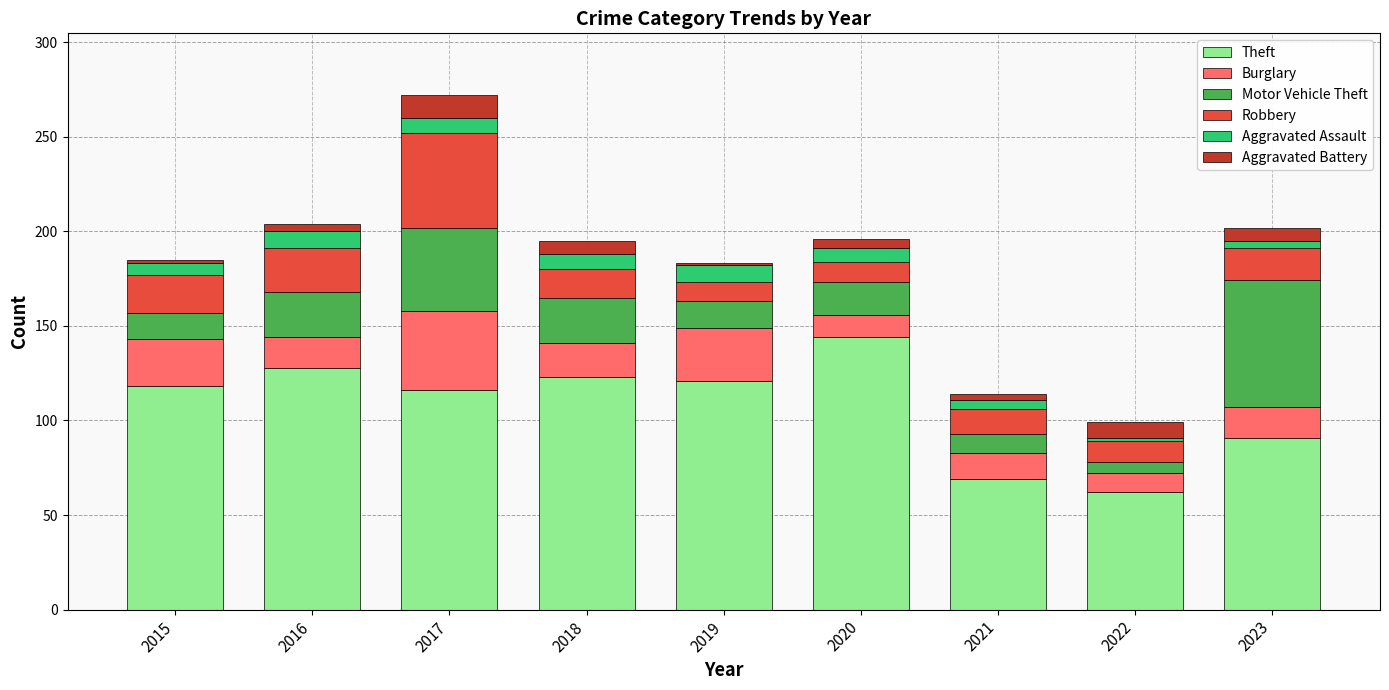

The Theft series shows 37 at 2015. True or false?

False